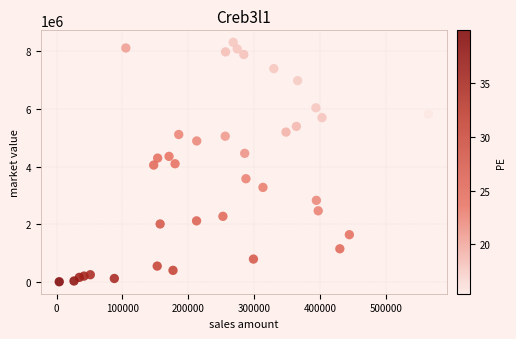

What is the range of X values (max minus min)?

560741.5